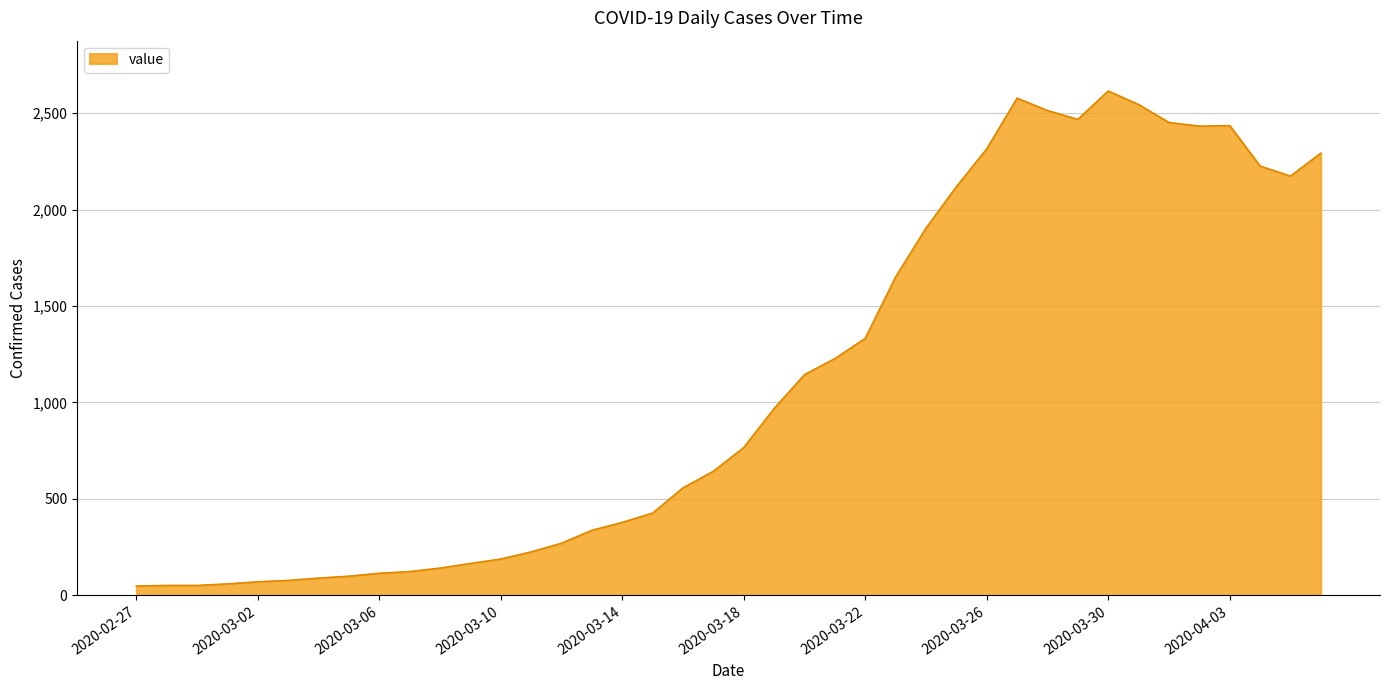

What is the sum of all values?

44256